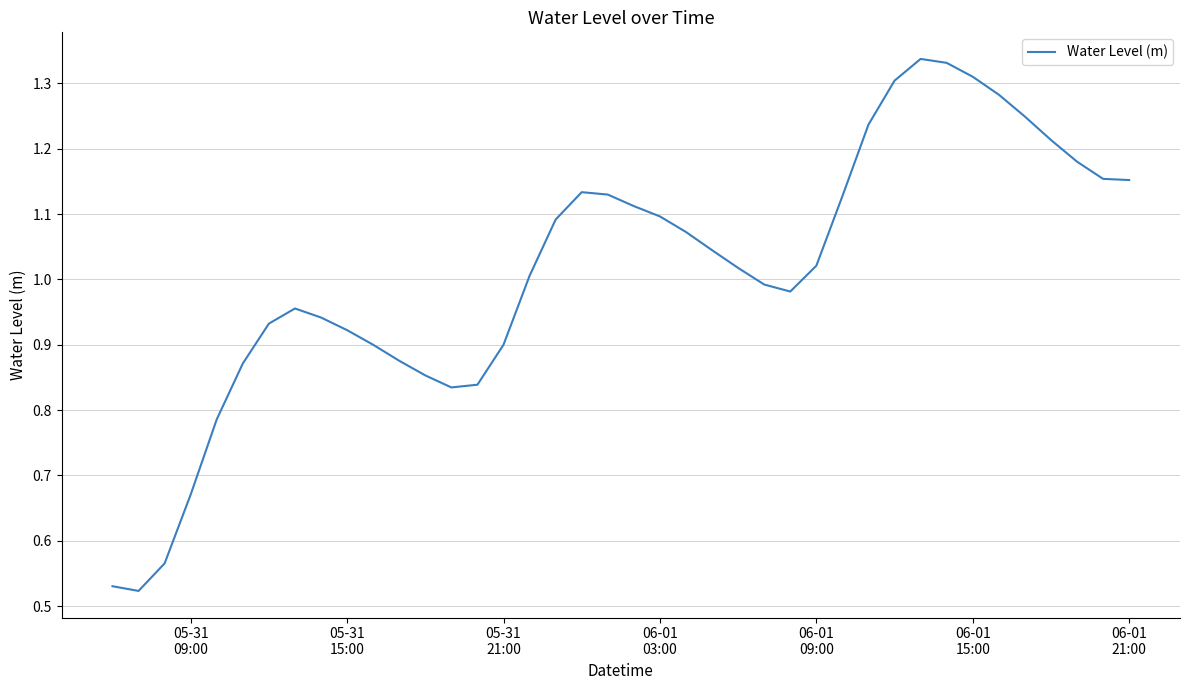

Count the number of values greater than 1.

22